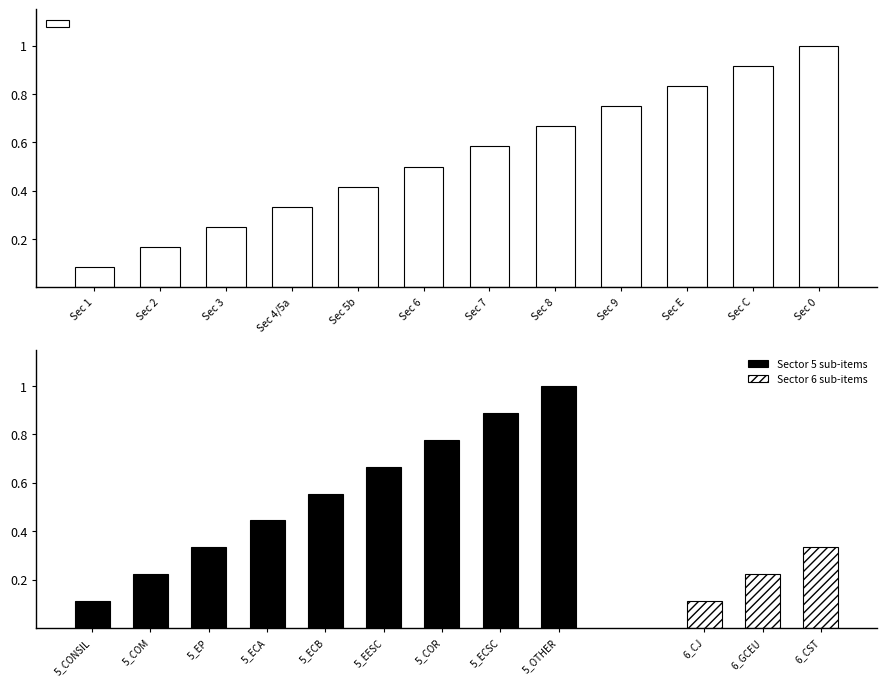

How many categories are shown in the chart?

12